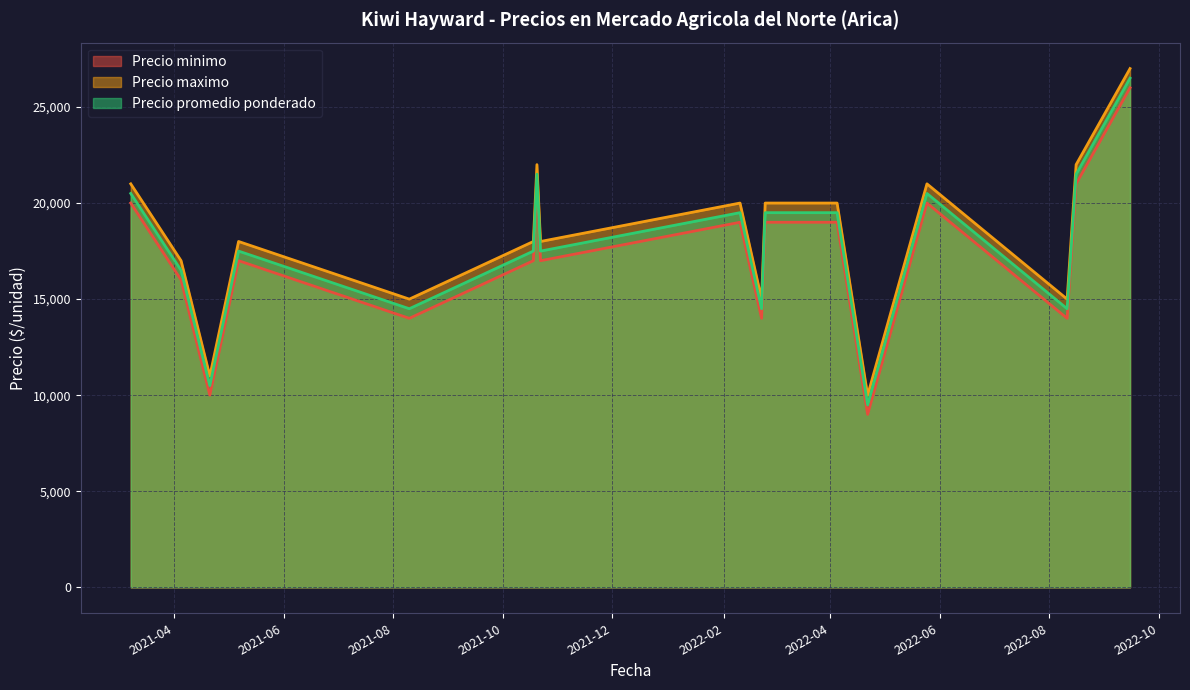

How many series are shown in this chart?

3